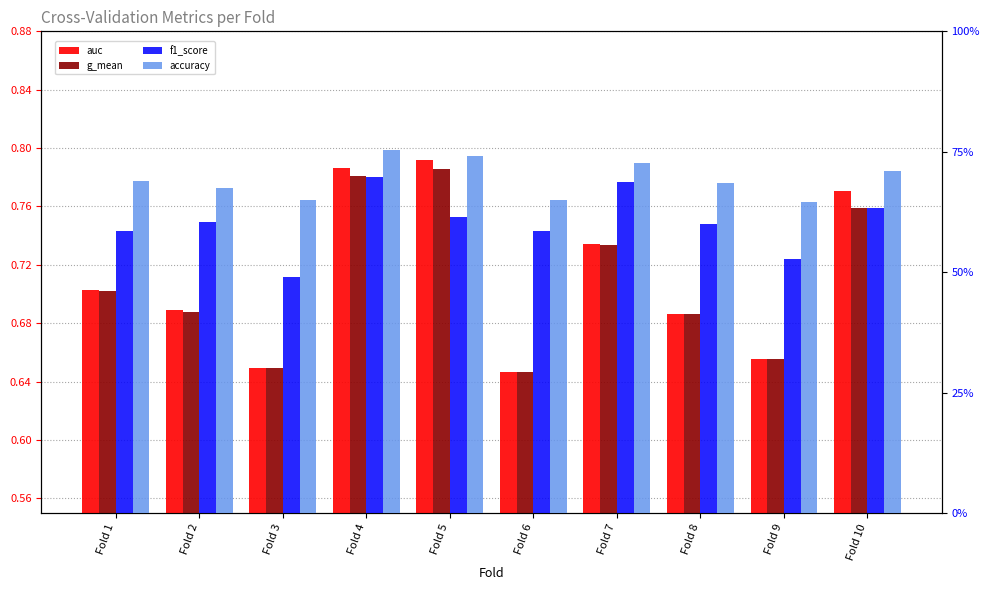

Reading left to right, list all the values displayed in this chart.

auc: Fold 1=0.7	Fold 2=0.7	Fold 3=0.6	Fold 4=0.8	Fold 5=0.8	Fold 6=0.6	Fold 7=0.7	Fold 8=0.7	Fold 9=0.7	Fold 10=0.8
g_mean: Fold 1=0.7	Fold 2=0.7	Fold 3=0.6	Fold 4=0.8	Fold 5=0.8	Fold 6=0.6	Fold 7=0.7	Fold 8=0.7	Fold 9=0.7	Fold 10=0.8
f1_score: Fold 1=0.6	Fold 2=0.6	Fold 3=0.5	Fold 4=0.7	Fold 5=0.6	Fold 6=0.6	Fold 7=0.7	Fold 8=0.6	Fold 9=0.5	Fold 10=0.6
accuracy: Fold 1=0.7	Fold 2=0.7	Fold 3=0.6	Fold 4=0.8	Fold 5=0.7	Fold 6=0.6	Fold 7=0.7	Fold 8=0.7	Fold 9=0.6	Fold 10=0.7